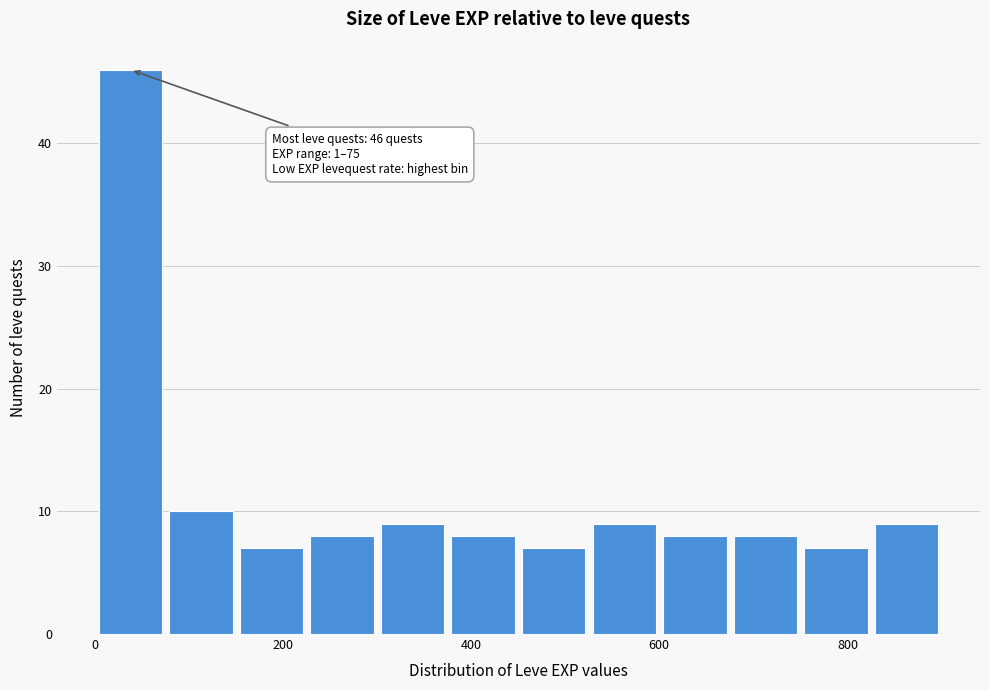

Around what value on the x-axis is the tallest bar? Give the approximate position of its centre, as read against the axis.

40